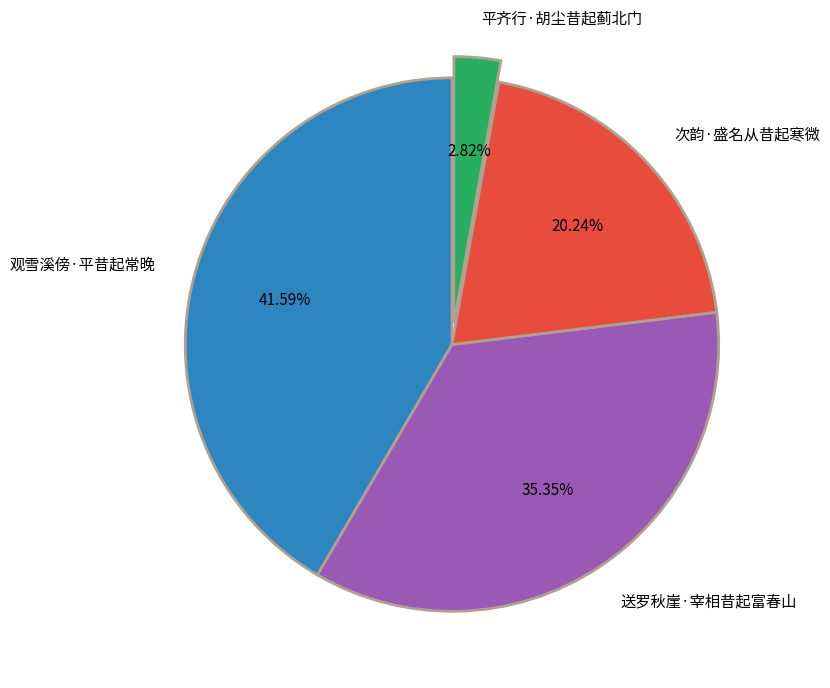

True or false: 送罗秋崖·宰相昔起富春山 accounts for 35% of the total.

True